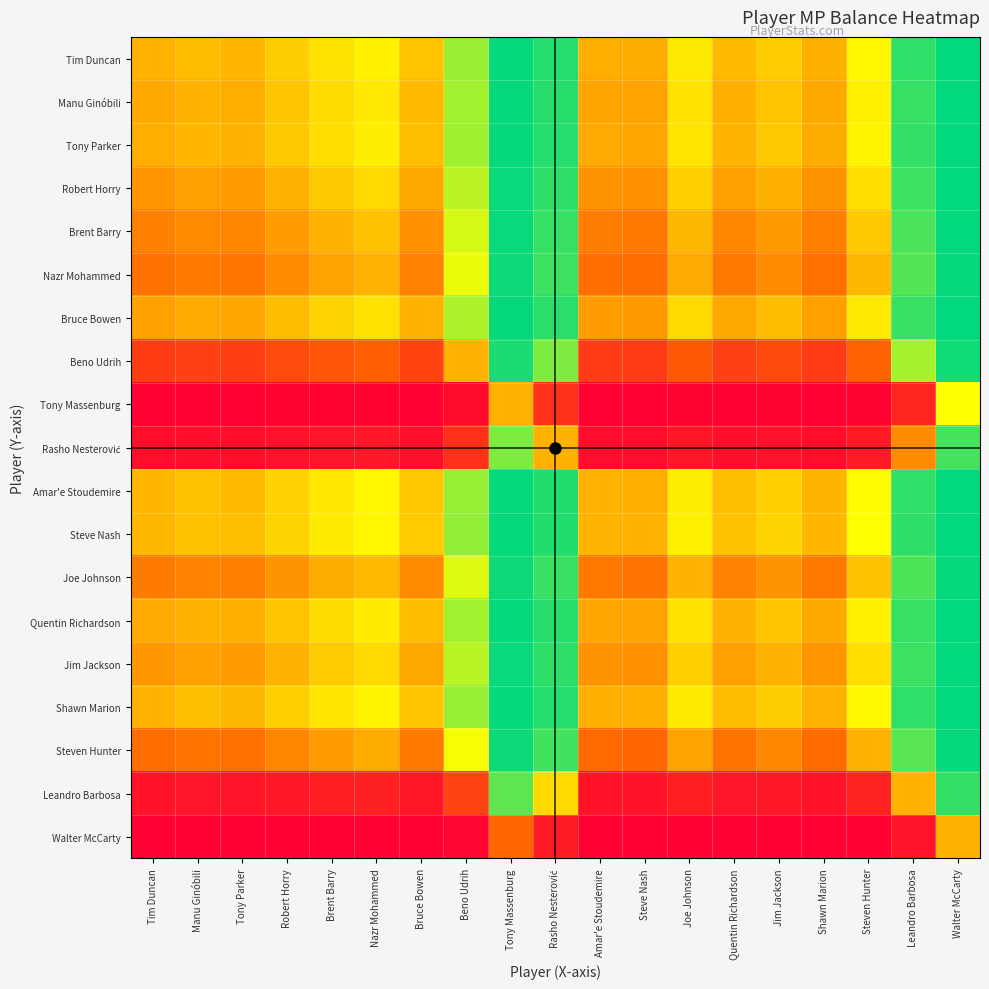

Rank the series by their maximum value, from lowest to highest.

Walter McCarty, Tony Massenburg, Rasho Nesterović, Leandro Barbosa, Beno Udrih, Steven Hunter, Nazr Mohammed, Joe Johnson, Brent Barry, Robert Horry, Jim Jackson, Bruce Bowen, Manu Ginóbili, Quentin Richardson, Tony Parker, Tim Duncan, Shawn Marion, Amar'e Stoudemire, Steve Nash